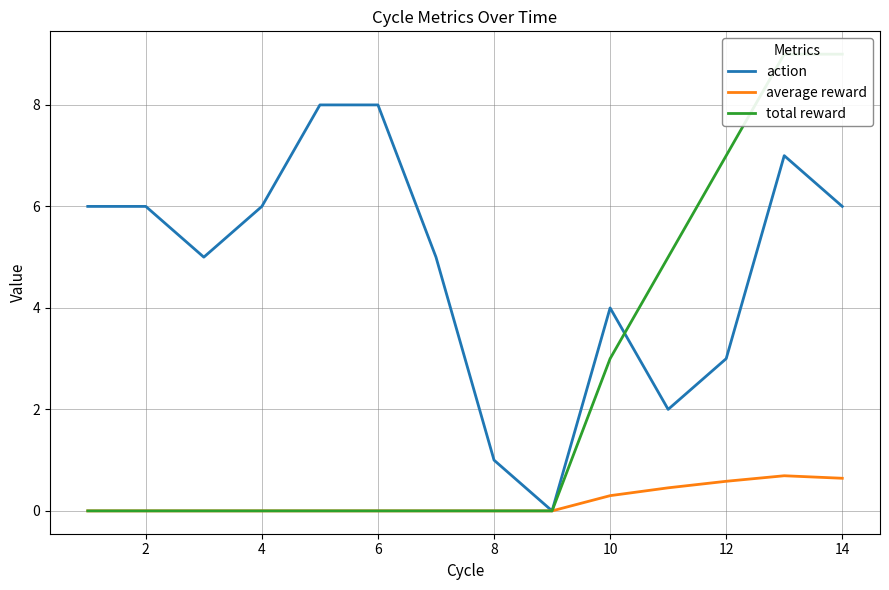

Reading left to right, list all the values displayed in this chart.

action: 6.0	6.0	5.0	6.0	8.0	8.0	5.0	1.0	0.0	4.0	2.0	3.0	7.0	6.0
average reward: 0.0	0.0	0.0	0.0	0.0	0.0	0.0	0.0	0.0	0.3	0.5	0.6	0.7	0.6
total reward: 0.0	0.0	0.0	0.0	0.0	0.0	0.0	0.0	0.0	3.0	5.0	7.0	9.0	9.0